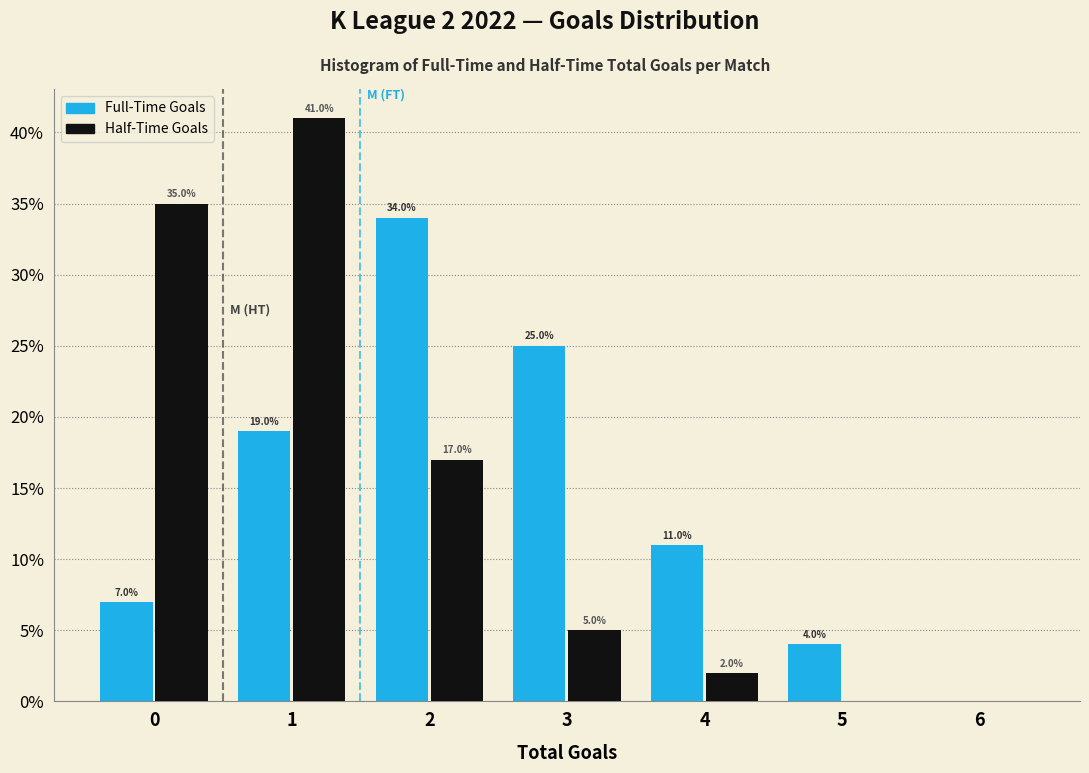

Reading right to left, transcribe all the data shown in this chart.

Full-Time Goals: 6=0.0	5=4.0	4=11.0	3=25.0	2=34.0	1=19.0	0=7.0
Half-Time Goals: 6=0.0	5=0.0	4=2.0	3=5.0	2=17.0	1=41.0	0=35.0